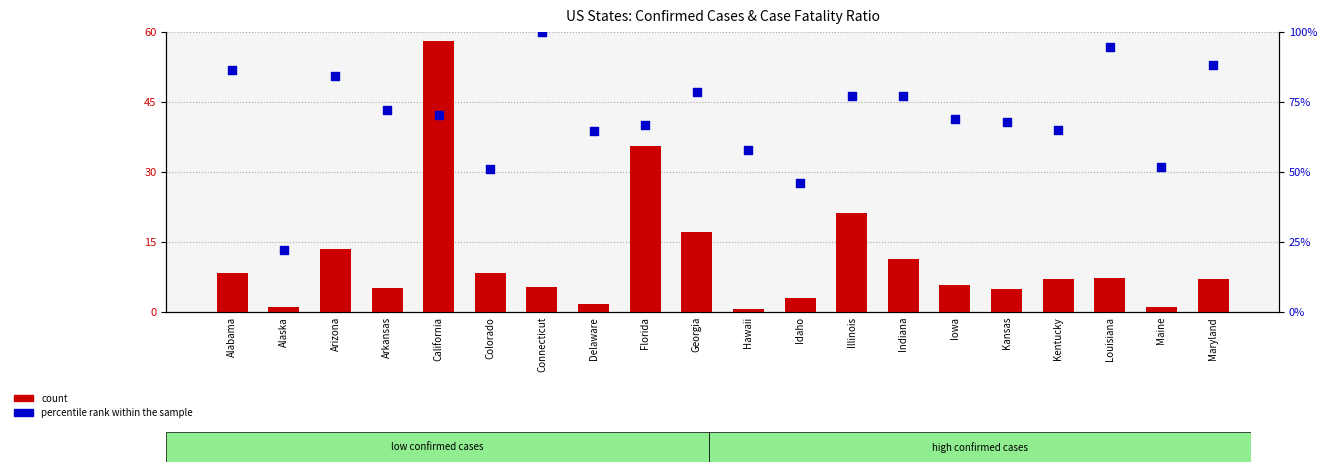

At how many categories does at least one series exceed 54?

16